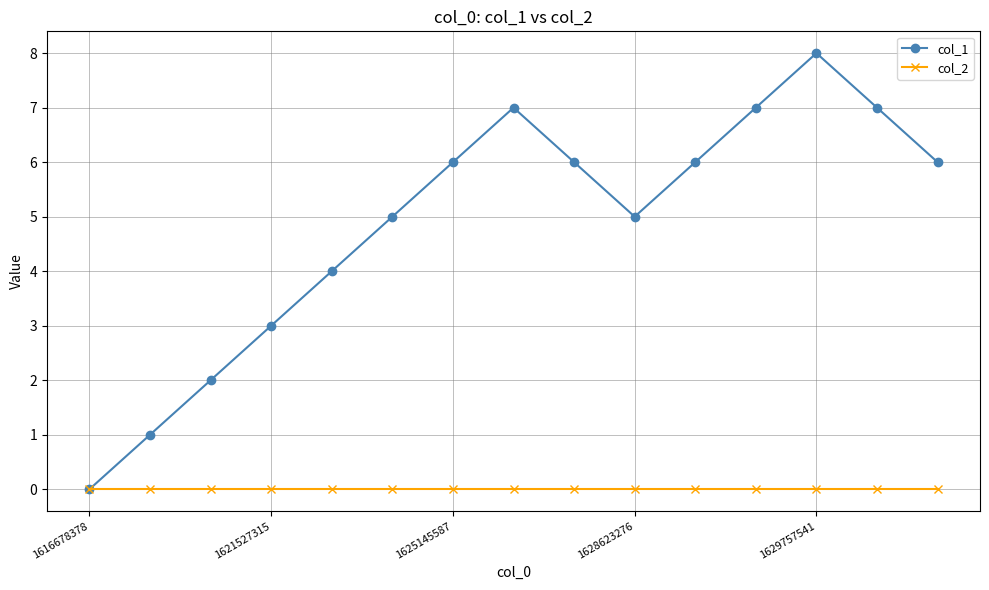

Reading left to right, list all the values displayed in this chart.

col_1: 0	1	2	3	4	5	6	7	6	5	6	7	8	7	6
col_2: 0	0	0	0	0	0	0	0	0	0	0	0	0	0	0